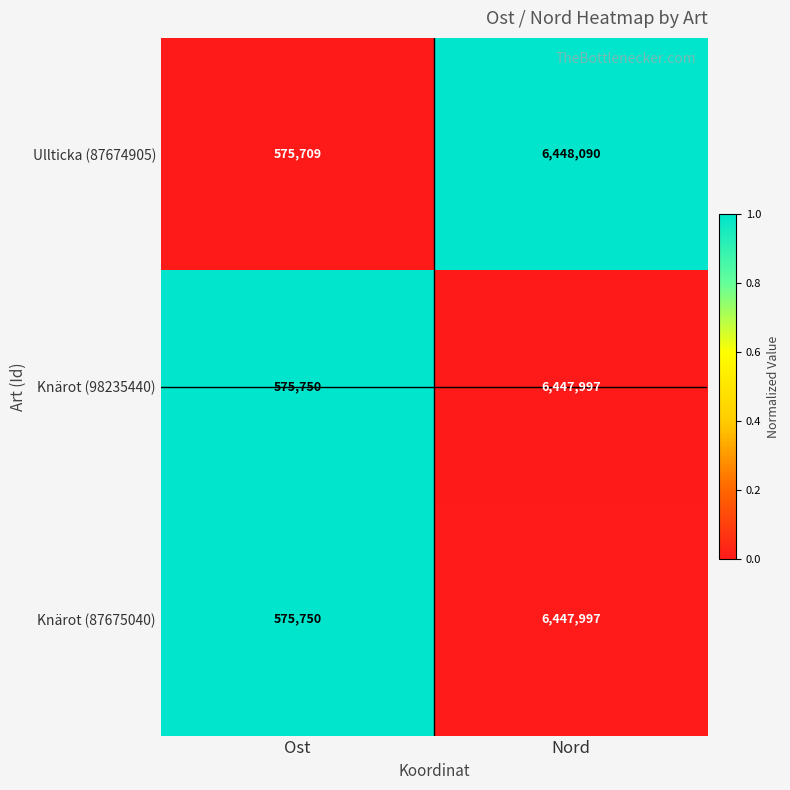

List the labels in order of Ullticka (87674905) value, largest first.

Nord, Ost